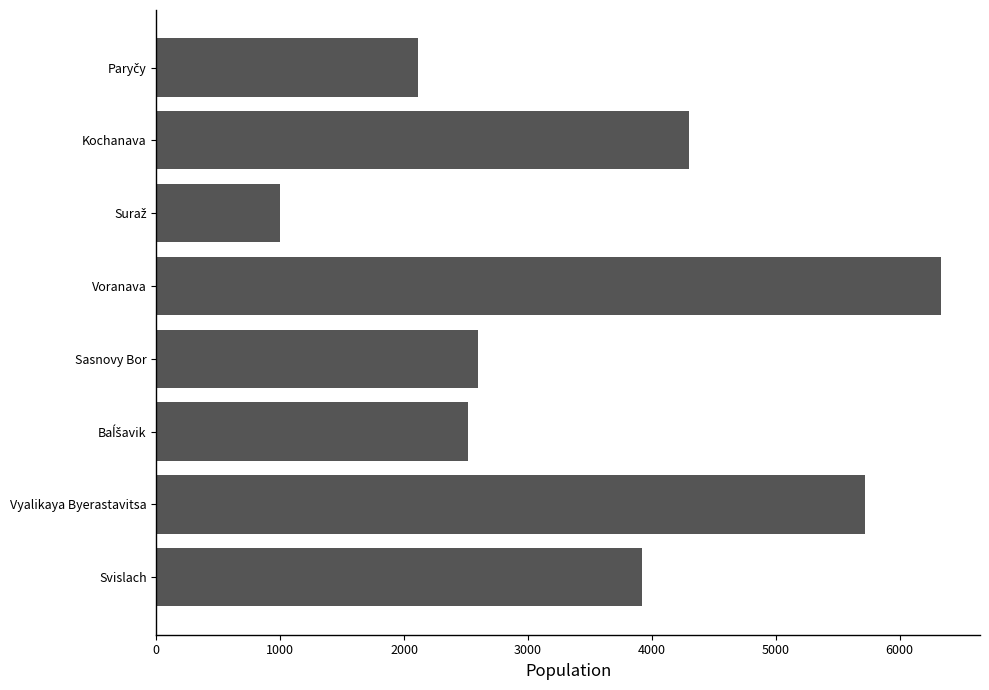

What is the change in value from Voranava to Vyalikaya Byerastavitsa?

-612